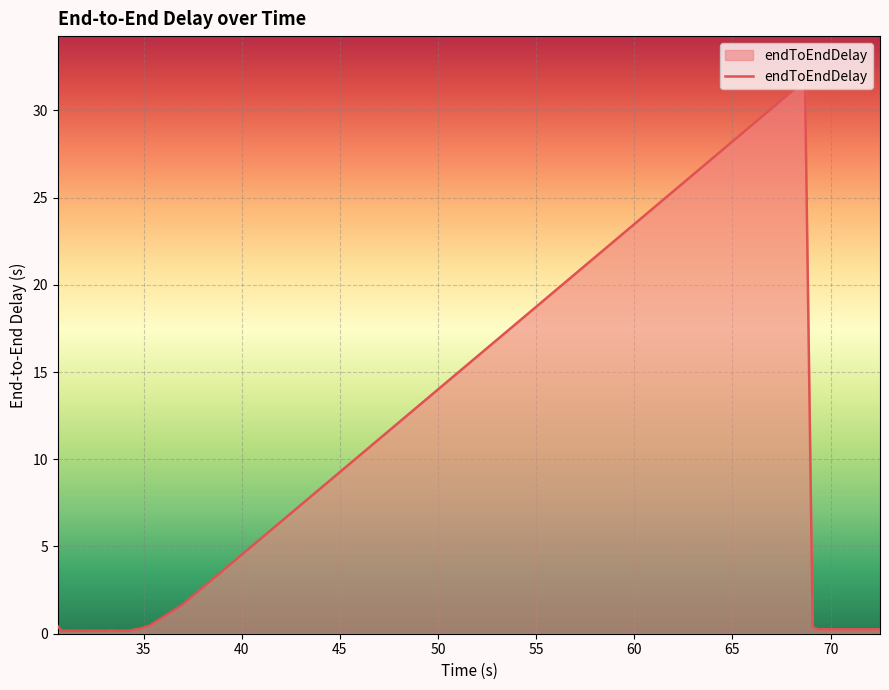

What is the greatest value displayed?

31.7